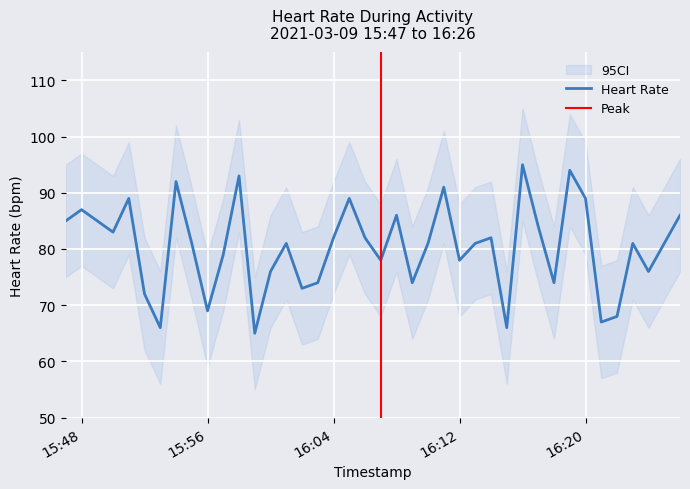

Reading left to right, list all the values displayed in this chart.

heart_rate: 0=85	1=87	2=85	3=83	4=89	5=72	6=66	7=92	8=81	9=69	10=79	11=93	12=65	13=76	14=81	15=73	16=74	17=82	18=89	19=82	20=78	21=86	22=74	23=81	24=91	25=78	26=81	27=82	28=66	29=95	30=84	31=74	32=94	33=89	34=67	35=68	36=81	37=76	38=81	39=86
heart_rate_upper: 0=95	1=97	2=95	3=93	4=99	5=82	6=76	7=102	8=91	9=79	10=89	11=103	12=75	13=86	14=91	15=83	16=84	17=92	18=99	19=92	20=88	21=96	22=84	23=91	24=101	25=88	26=91	27=92	28=76	29=105	30=94	31=84	32=104	33=99	34=77	35=78	36=91	37=86	38=91	39=96
heart_rate_lower: 0=75	1=77	2=75	3=73	4=79	5=62	6=56	7=82	8=71	9=59	10=69	11=83	12=55	13=66	14=71	15=63	16=64	17=72	18=79	19=72	20=68	21=76	22=64	23=71	24=81	25=68	26=71	27=72	28=56	29=85	30=74	31=64	32=84	33=79	34=57	35=58	36=71	37=66	38=71	39=76